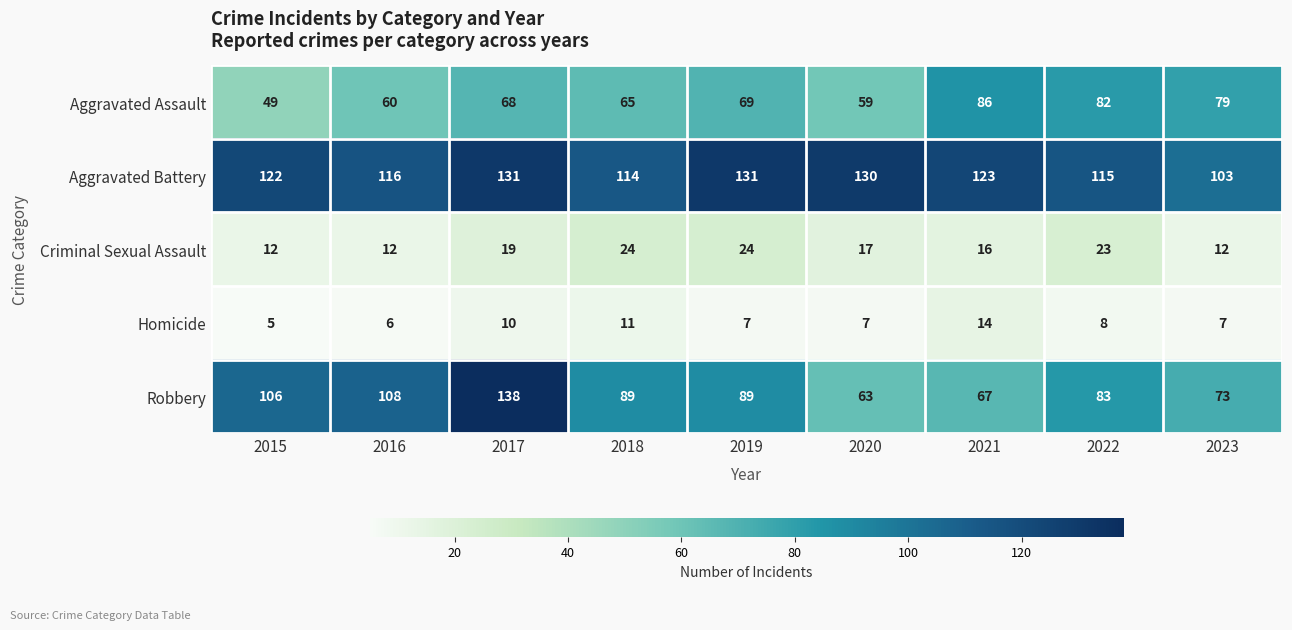

At which label does Robbery first exceed 89?

2015